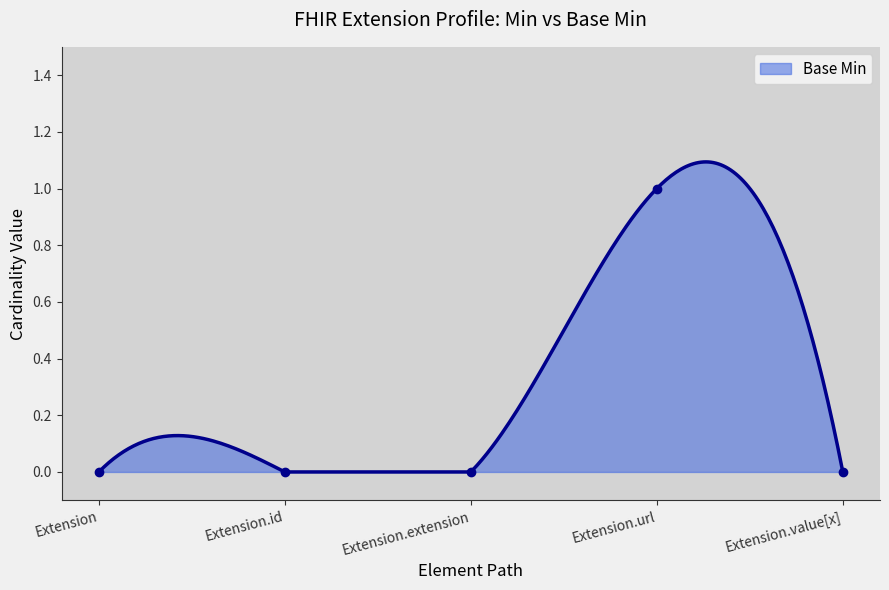

Is it true that the value at Extension.id is 0?

True